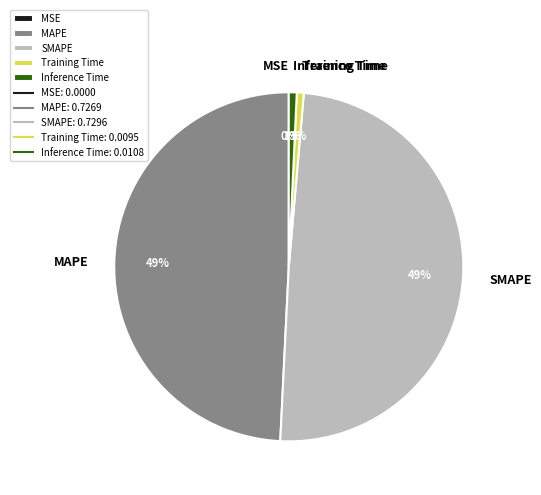

Is it true that Training Time is 1% of the pie?

True